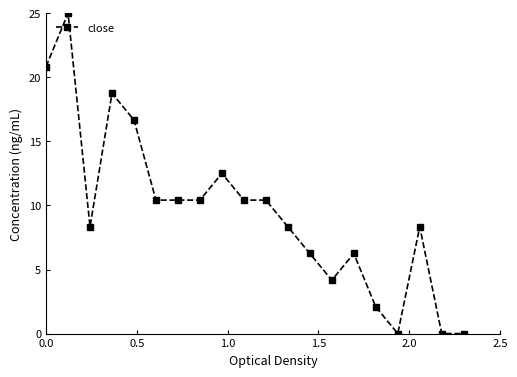

True or false: there are more than 1 points higher than both neighbors.

True